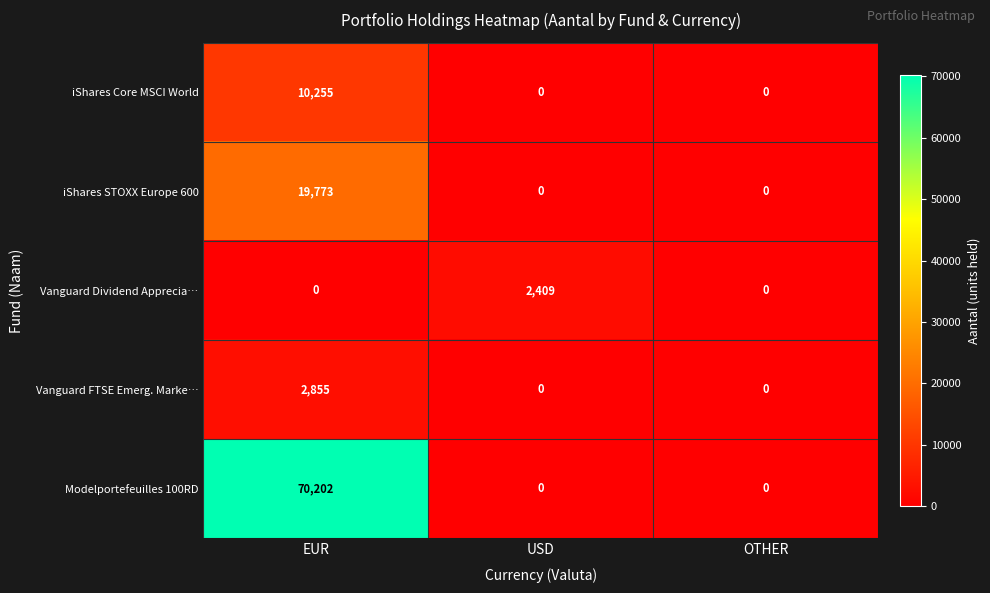

What is the difference between the maximum and minimum values in the Modelportefeuilles 100RD series?

70202